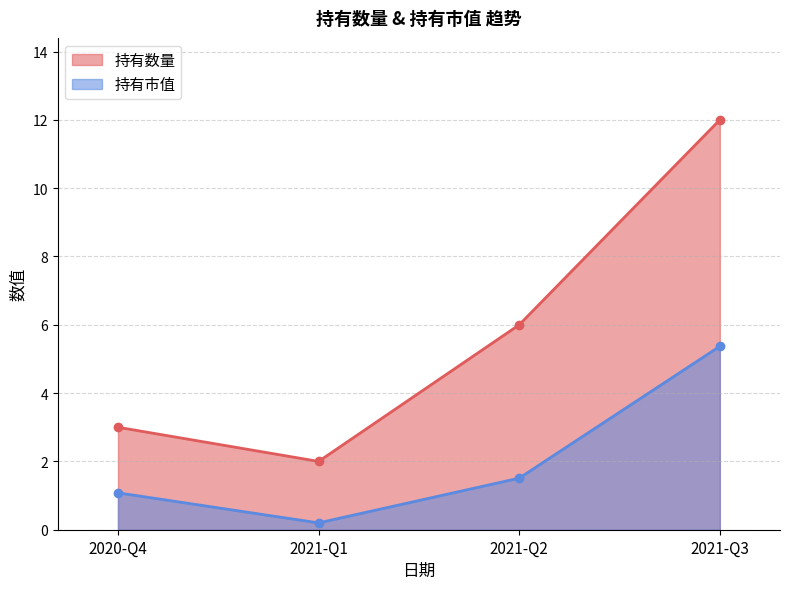

What position from the left is 2021-Q2?

3